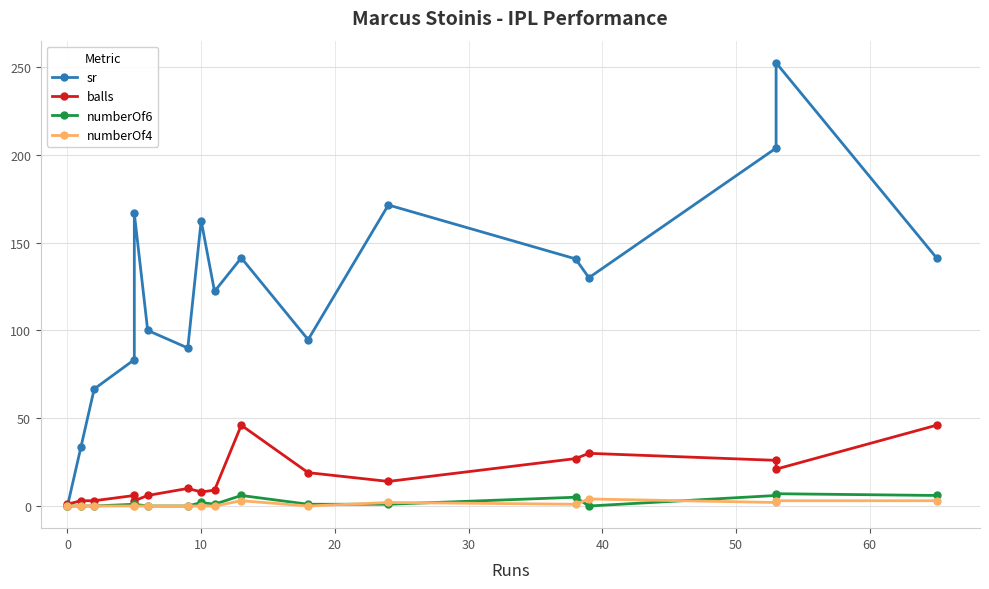

How many lines are shown in the chart?

4